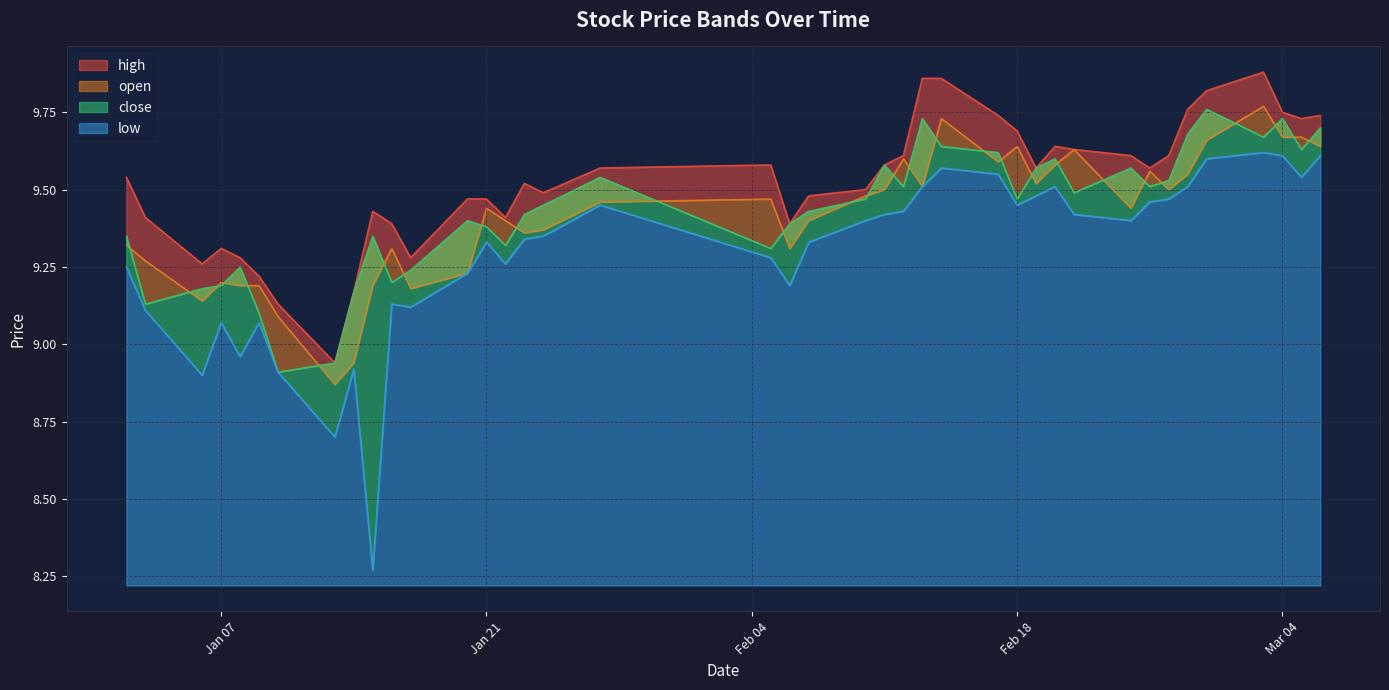

What is the value of the low point at the 4th from the left?

9.1